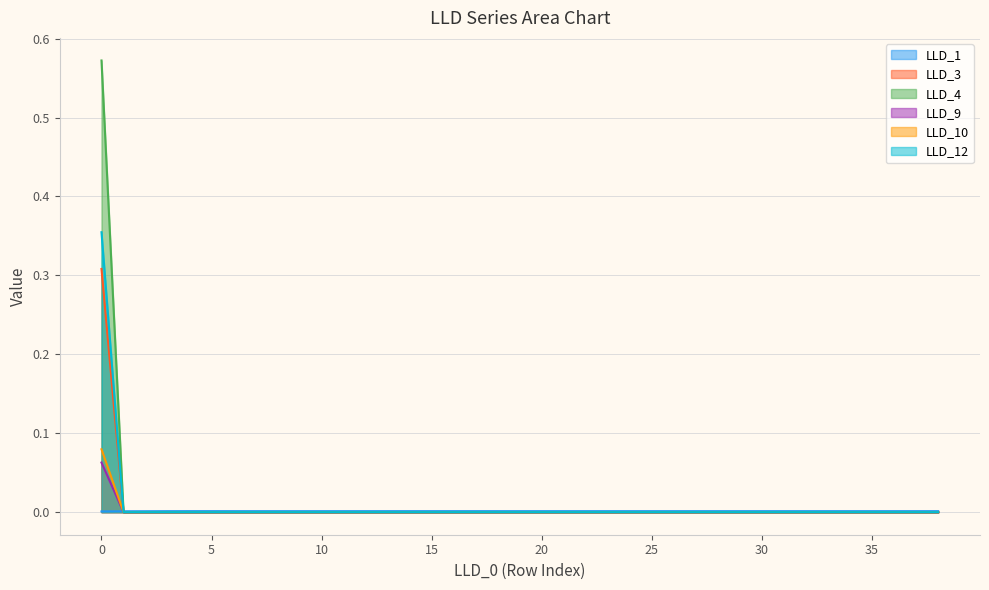

Which series has the widest spread of values?

LLD_4